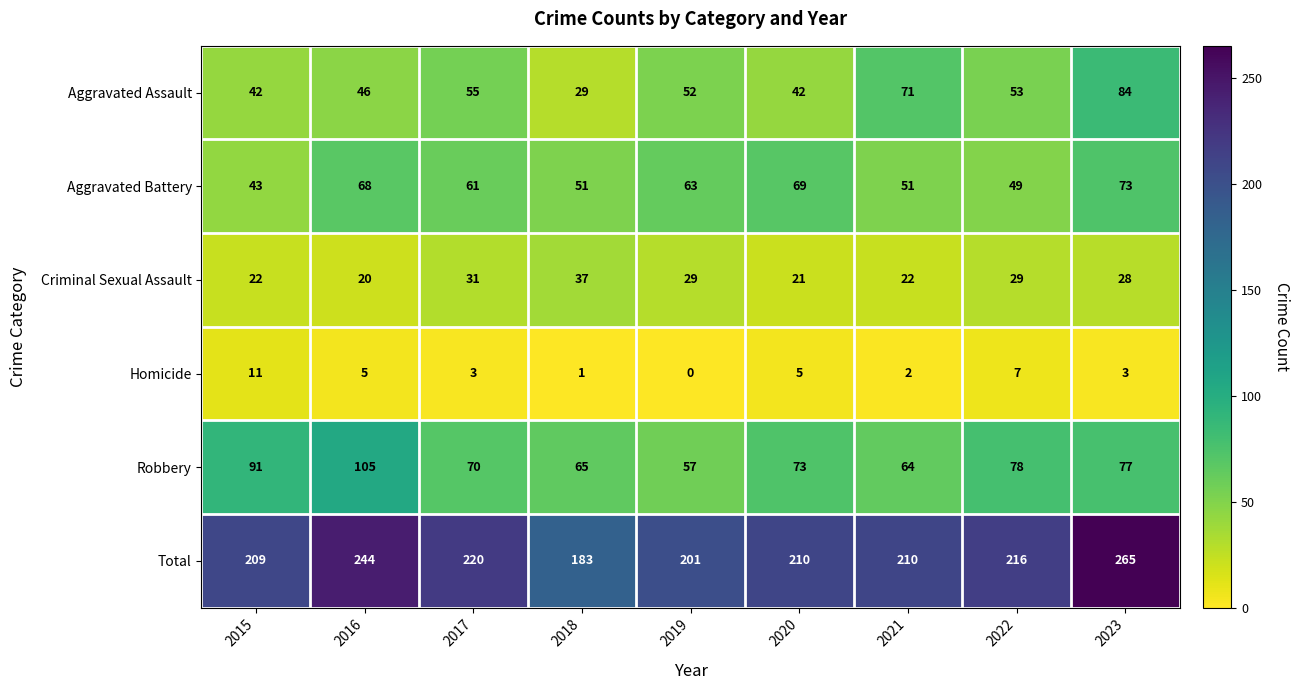

Which series has the widest spread of values?

Total